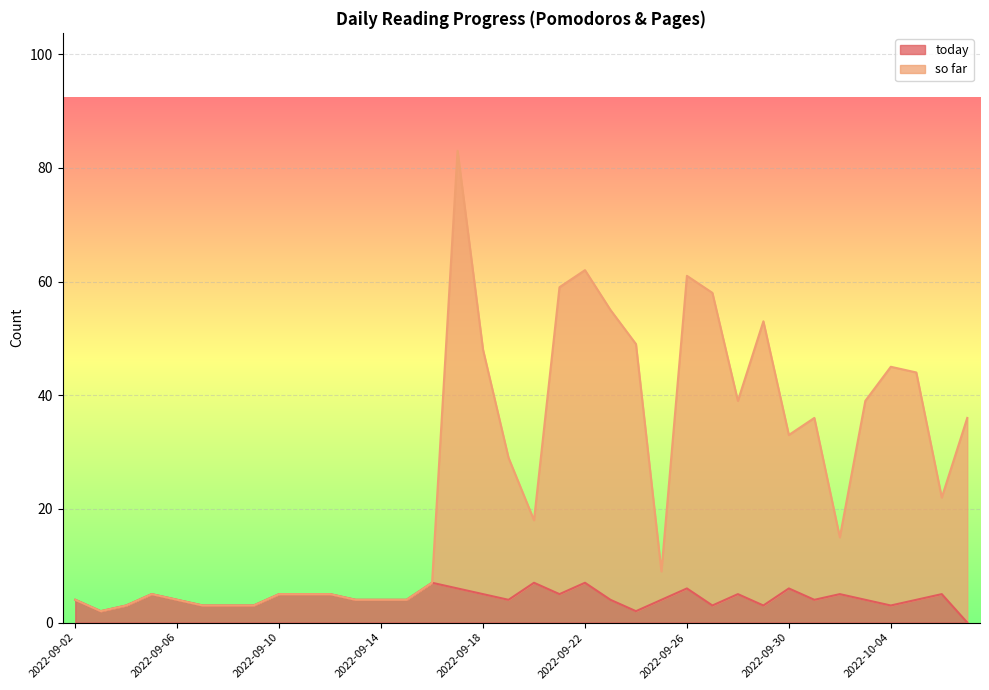

Where does the today series first go above 4?

2022-09-05